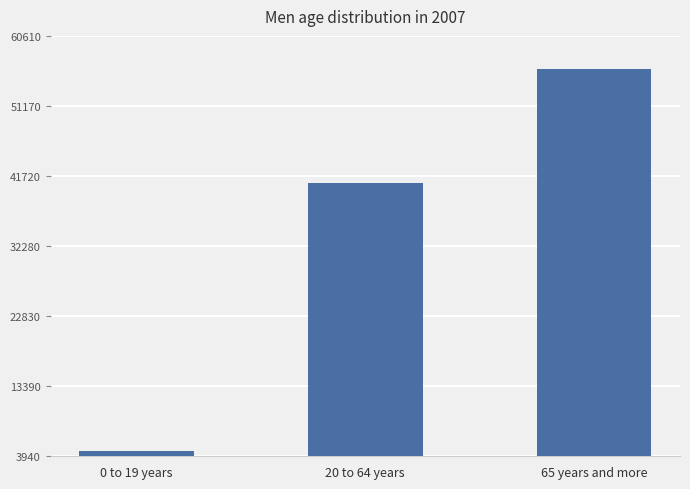

What is the change in value from 0 to 19 years to 65 years and more?

+51479